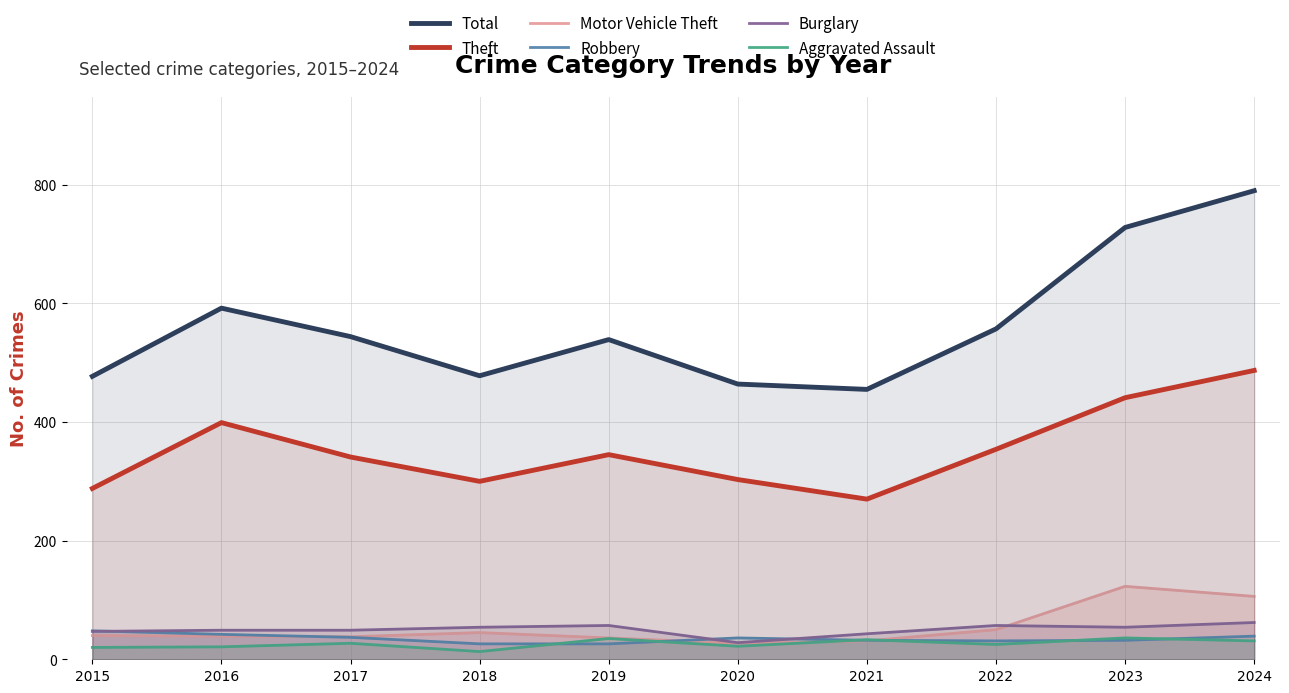

What is the difference between the Theft values at 2017 and 2016?

58